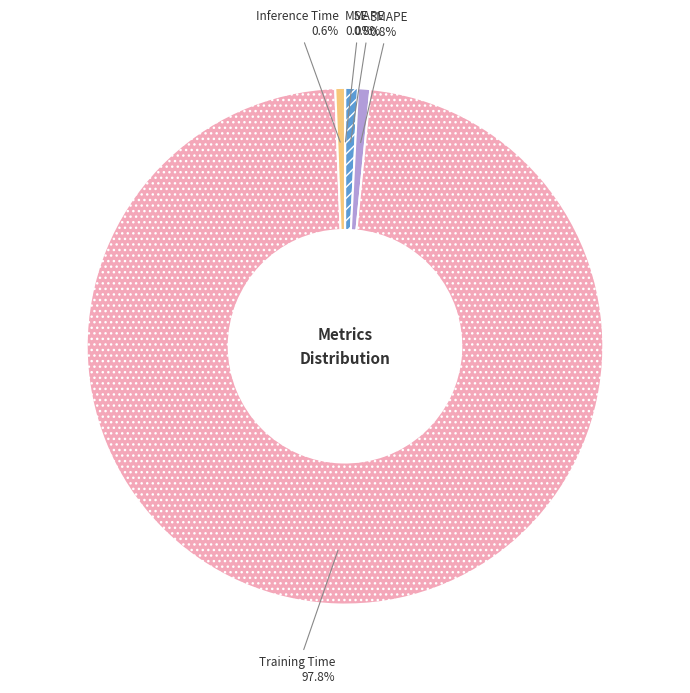

What is the largest slice in the pie chart?

Training Time